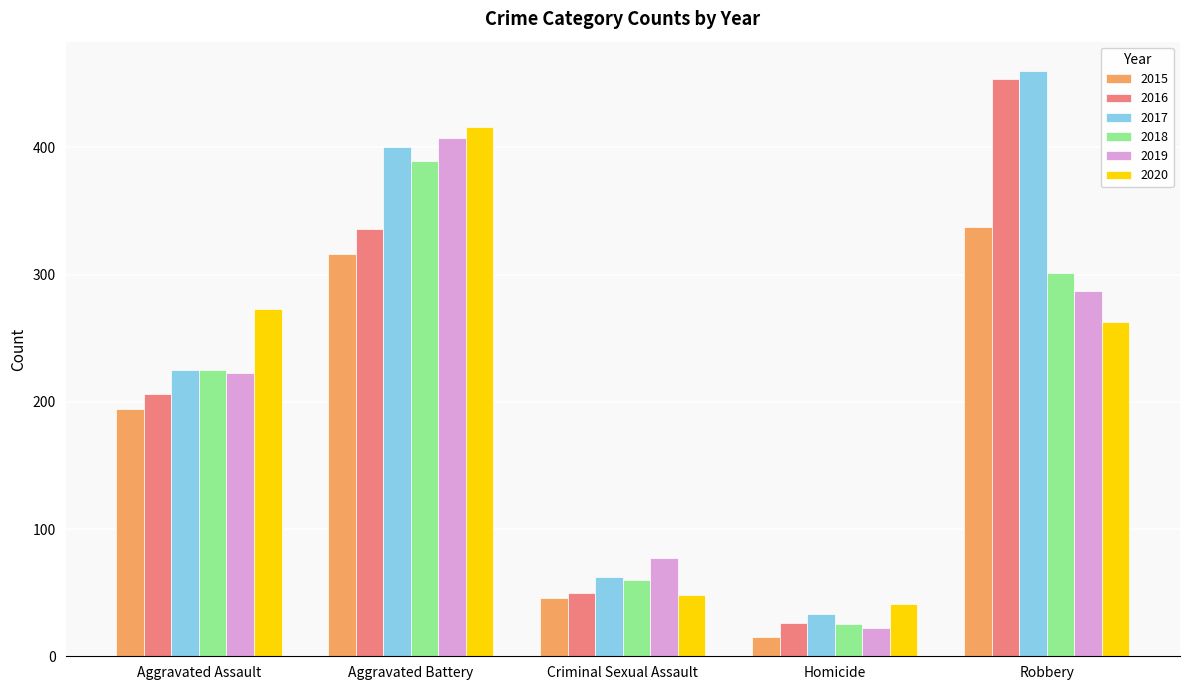

Reading left to right, what are all the values shown in this chart?

2015: 194	316	46	15	337
2016: 206	336	50	26	454
2017: 225	400	62	33	460
2018: 225	389	60	25	301
2019: 223	407	77	22	287
2020: 273	416	48	41	263